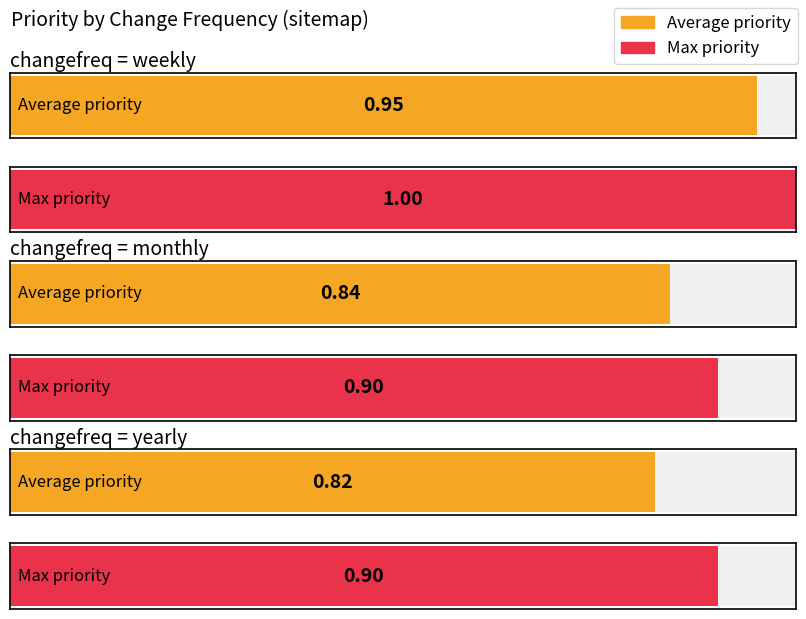

Which category has the highest value across all series?

weekly